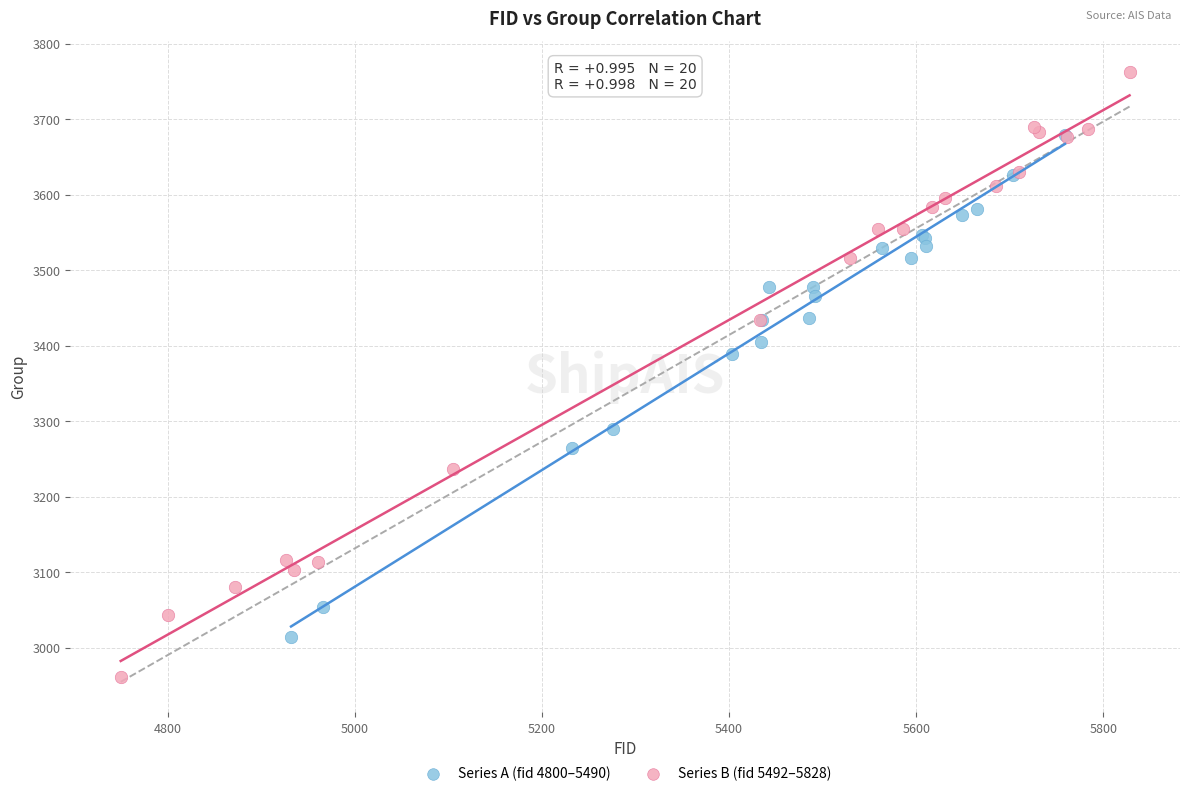

Which series has the widest spread of Y values?

Series B (fid 5492–5828)